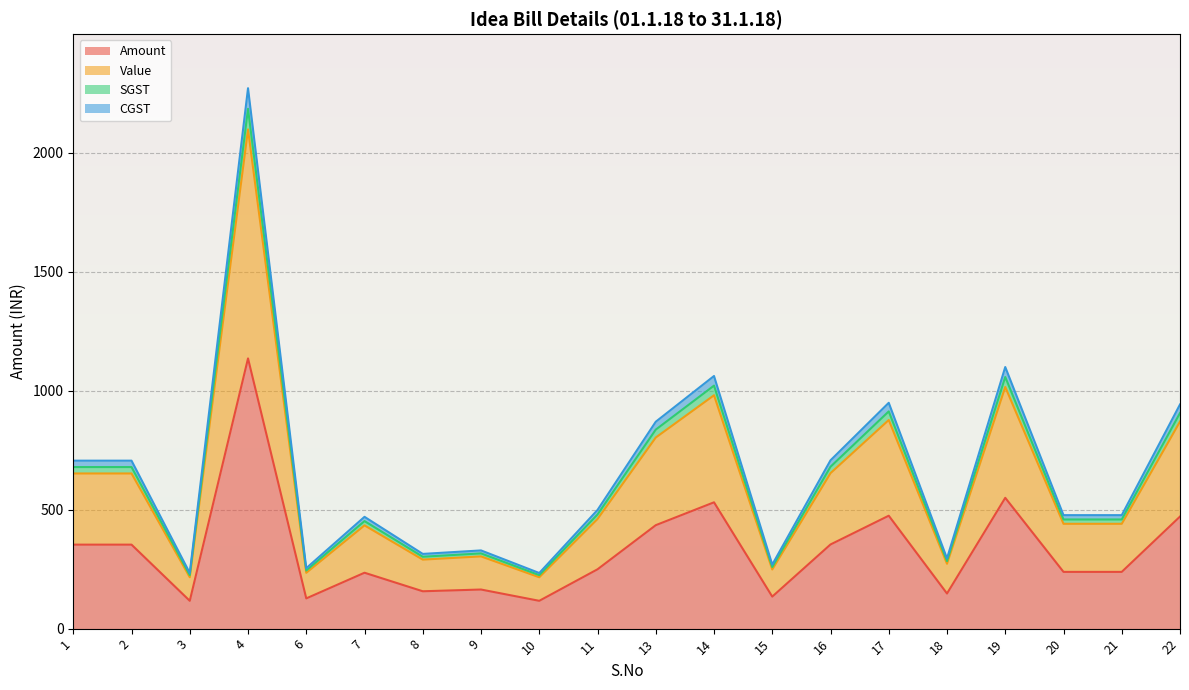

At which category does SGST reach its first local valley?

3